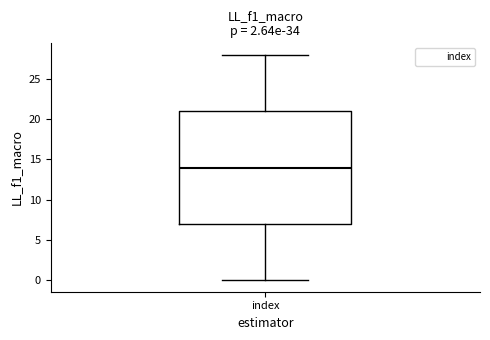

Where does the median line of the box for index sit on the y-axis? The values are not printed on the chart, so give them approximately, as read against the axis.

14